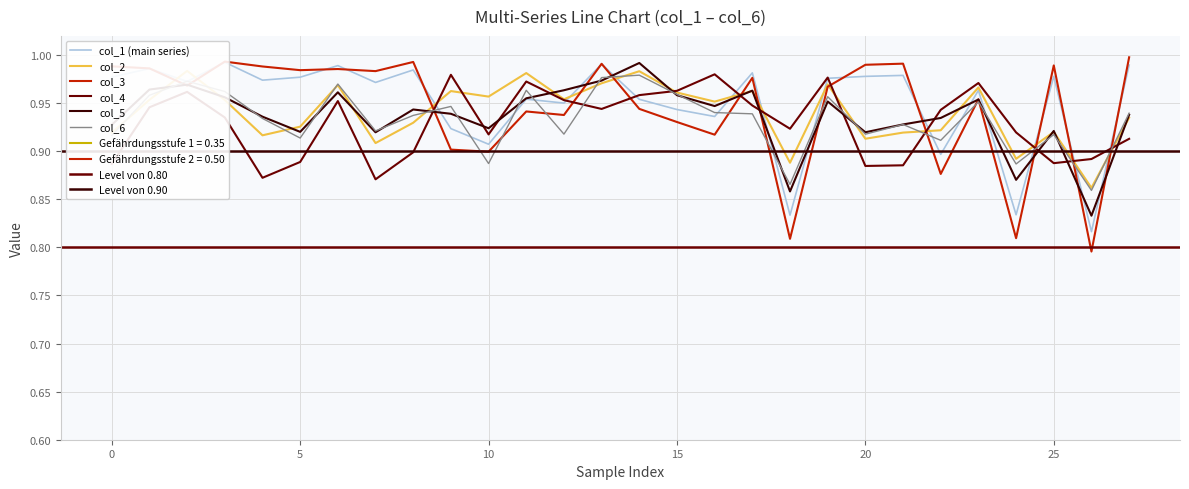

What is the smallest value displayed?

0.8